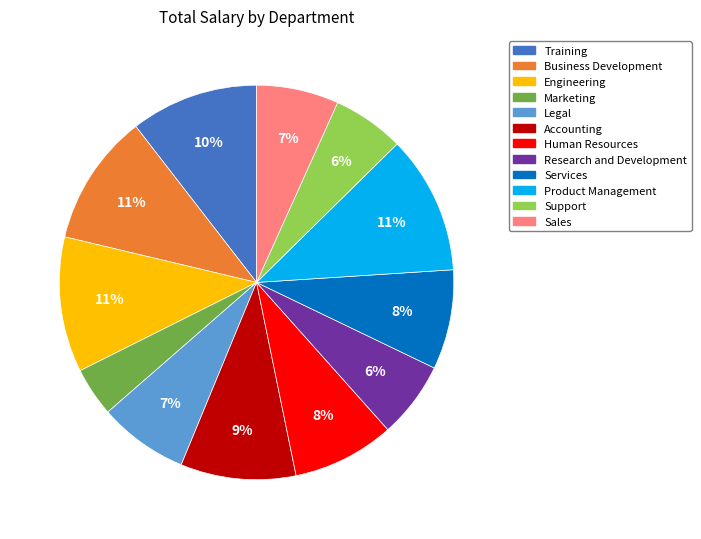

True or false: Research and Development accounts for 20% of the total.

False